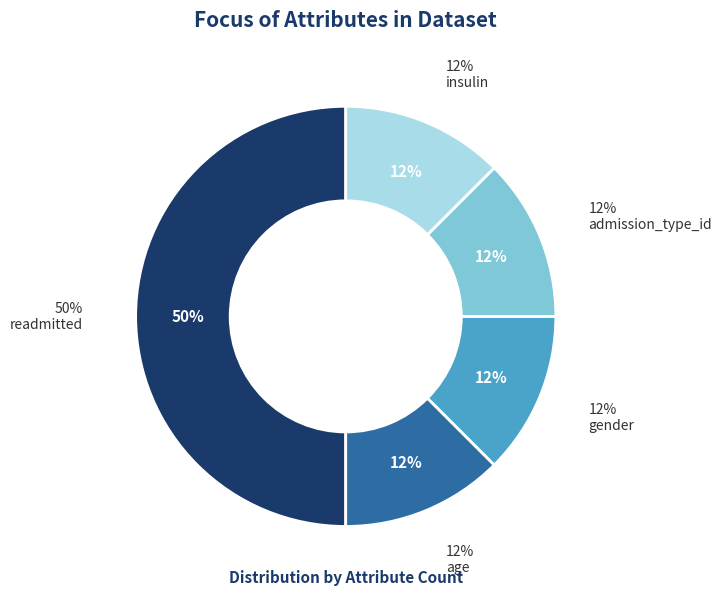

What is the total percentage of age and gender?

25.0%